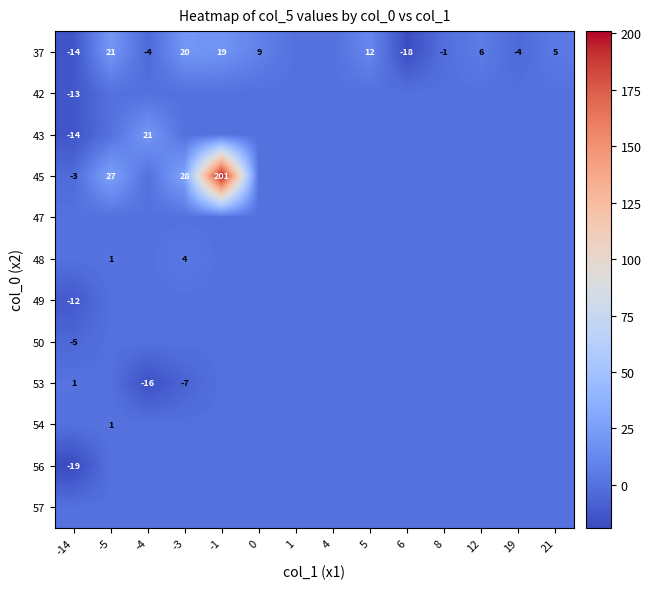

The 45 series shows 317 at -1. True or false?

False